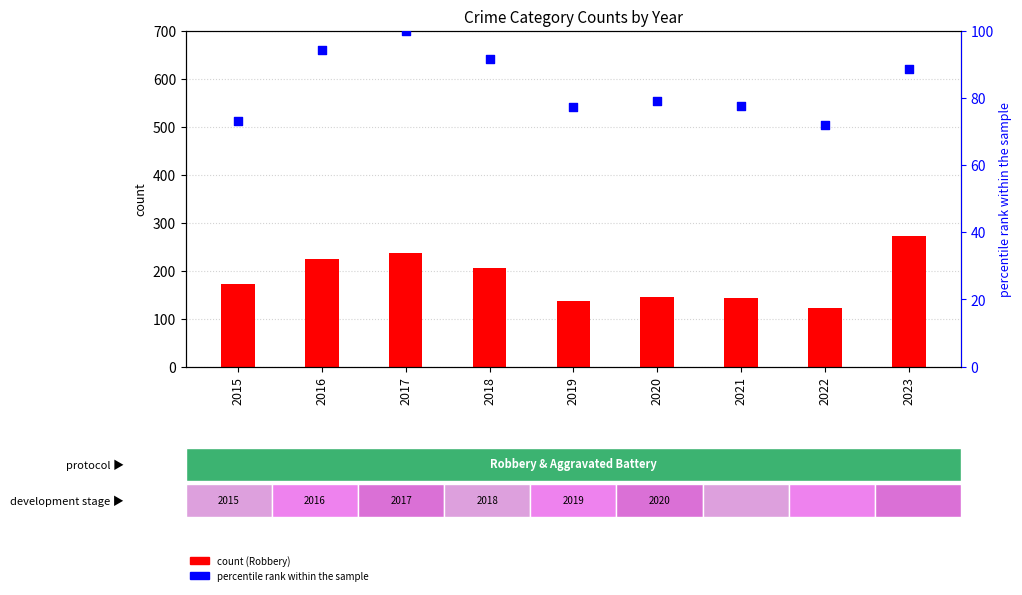

What is the total value across all series at 2021?

220.6